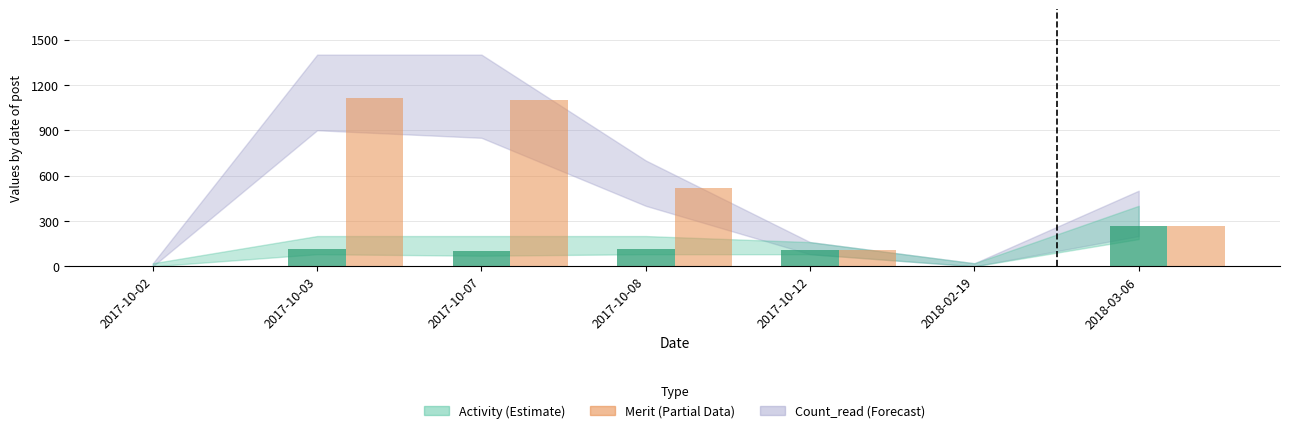

What is the greatest value displayed?

1110